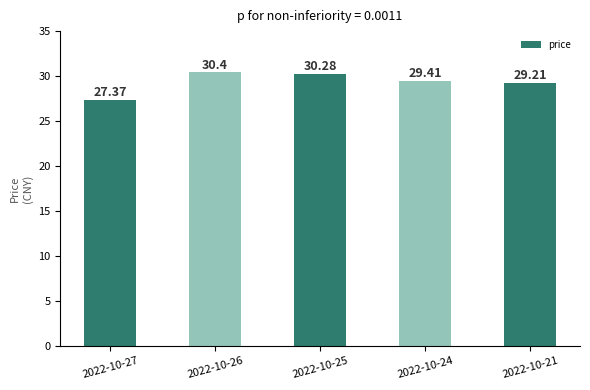

Approximately how many times larger is the value at 2022-10-24 compared to 2022-10-27?

1.1